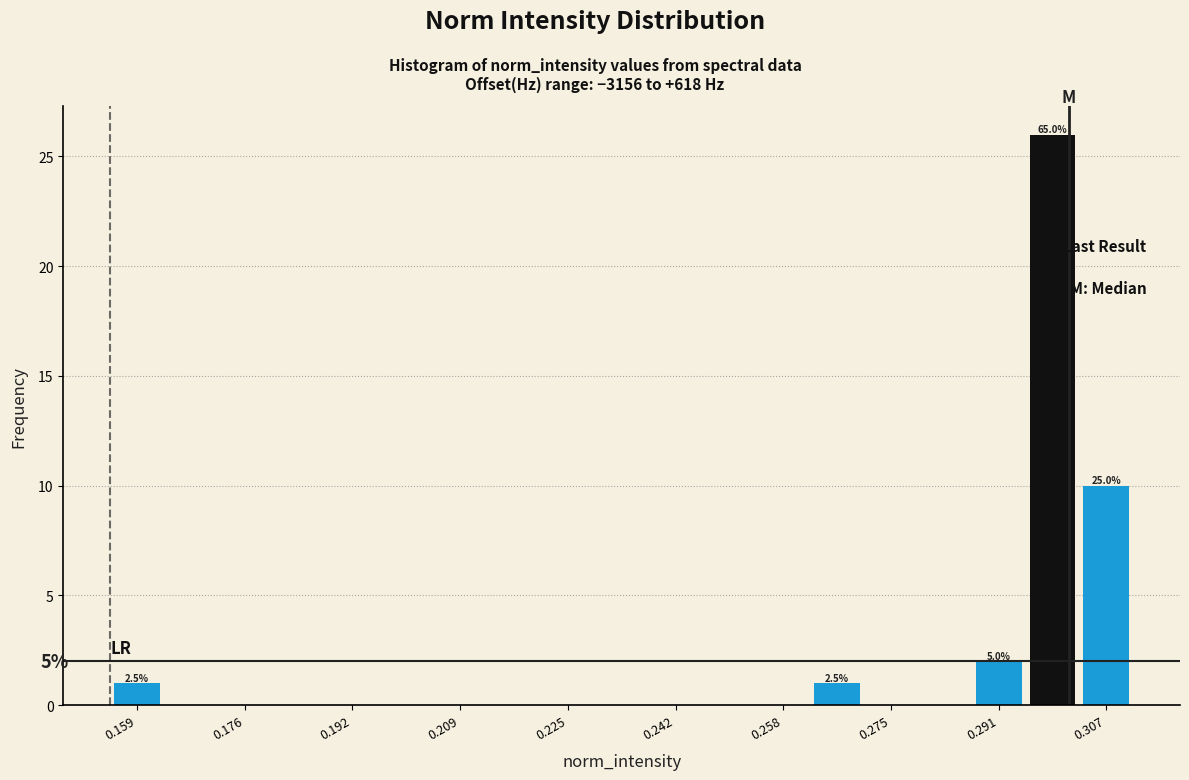

Over which range of the x-axis is the bar tallest?

0.296 to 0.304